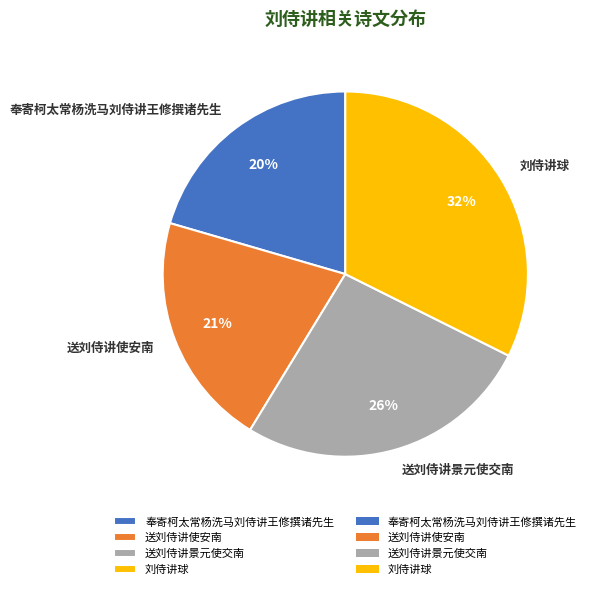

Does any single category account for the majority?

No